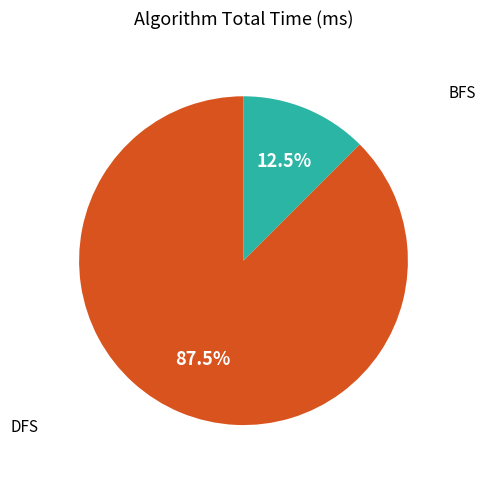

Rank the categories by value from highest to lowest.

DFS, BFS